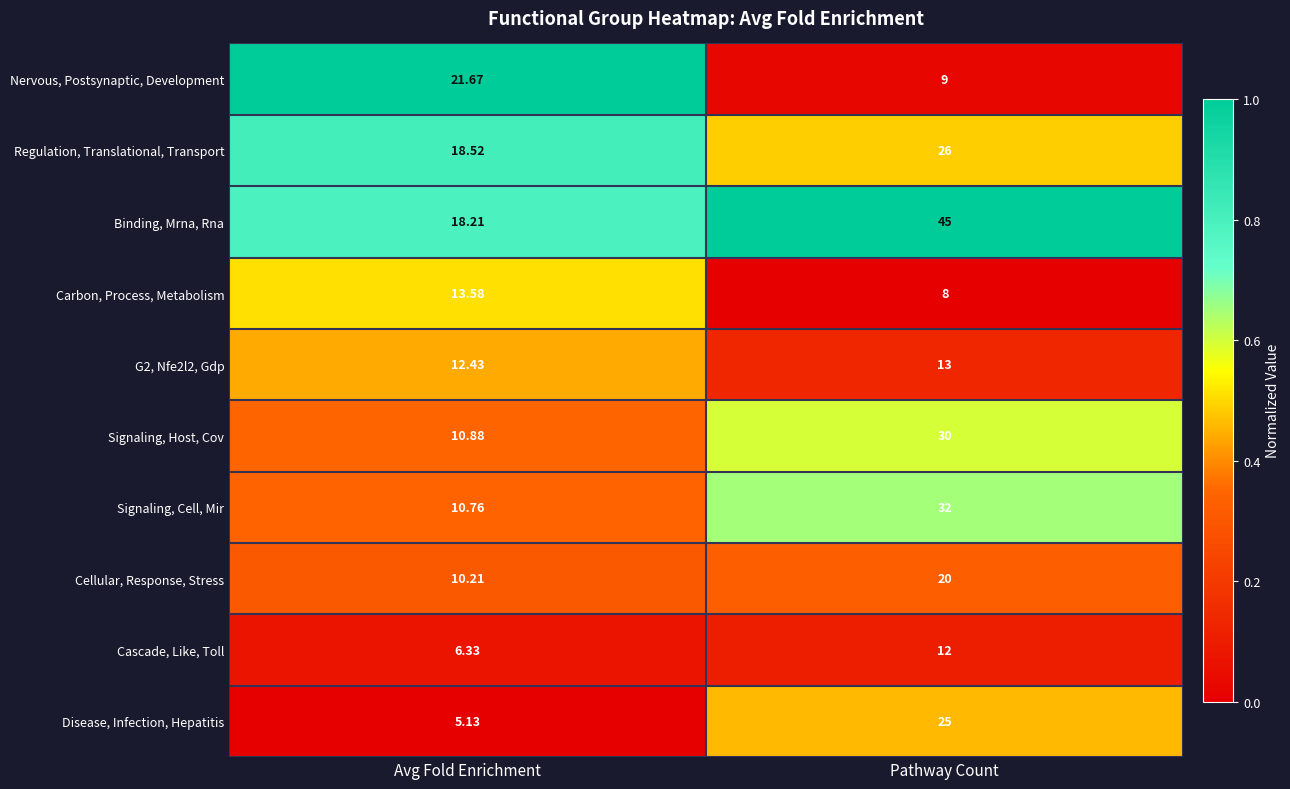

At which category does the chart reach its minimum across all series?

Avg Fold Enrichment